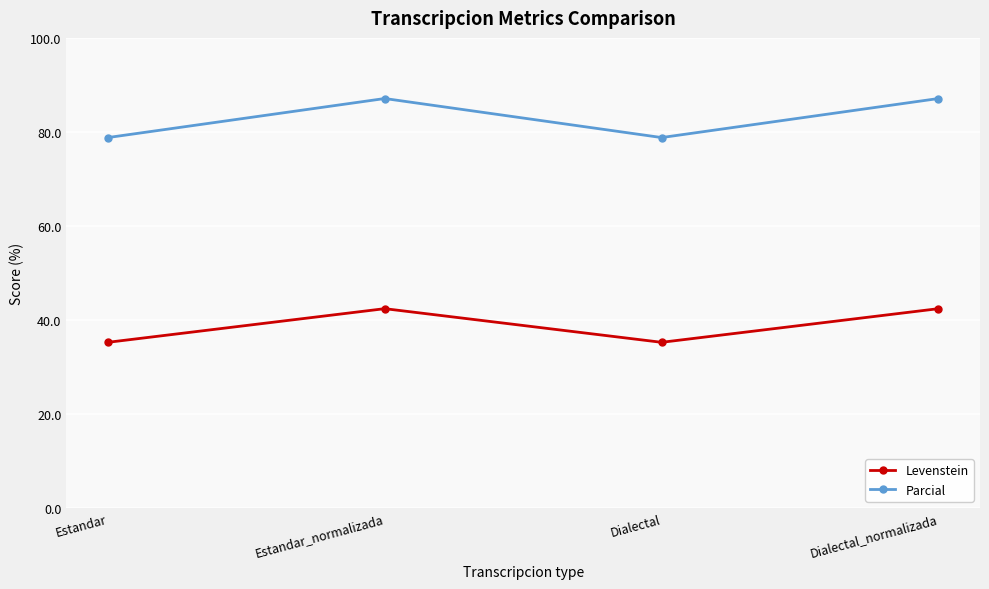

Which series has the largest range (max minus min)?

Parcial